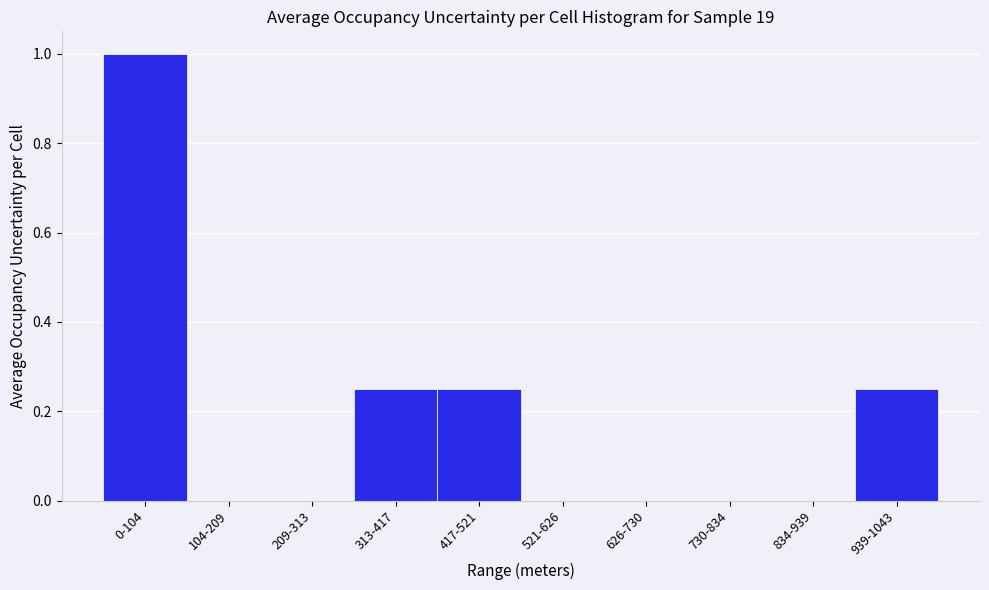

Between 313-417 and 521-626, which is larger?

313-417